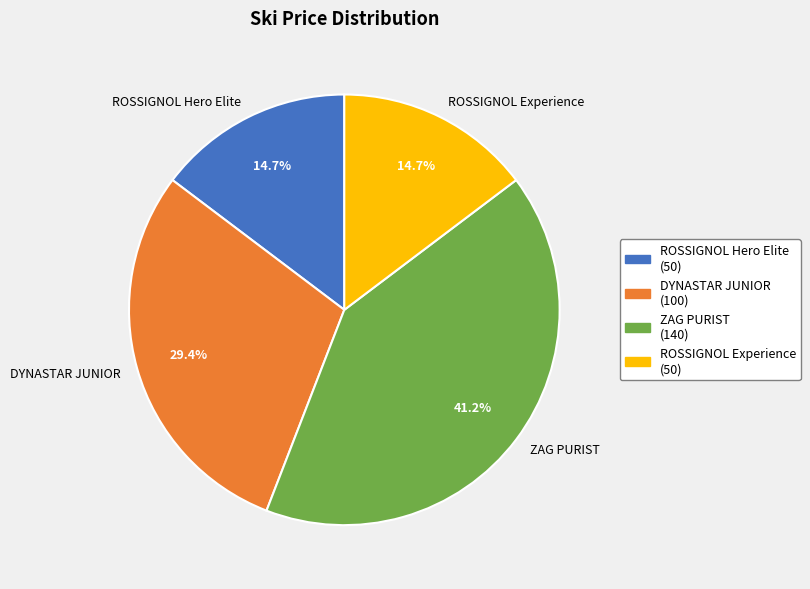

What is the total percentage of ROSSIGNOL Experience and ROSSIGNOL Hero Elite?

29.4%